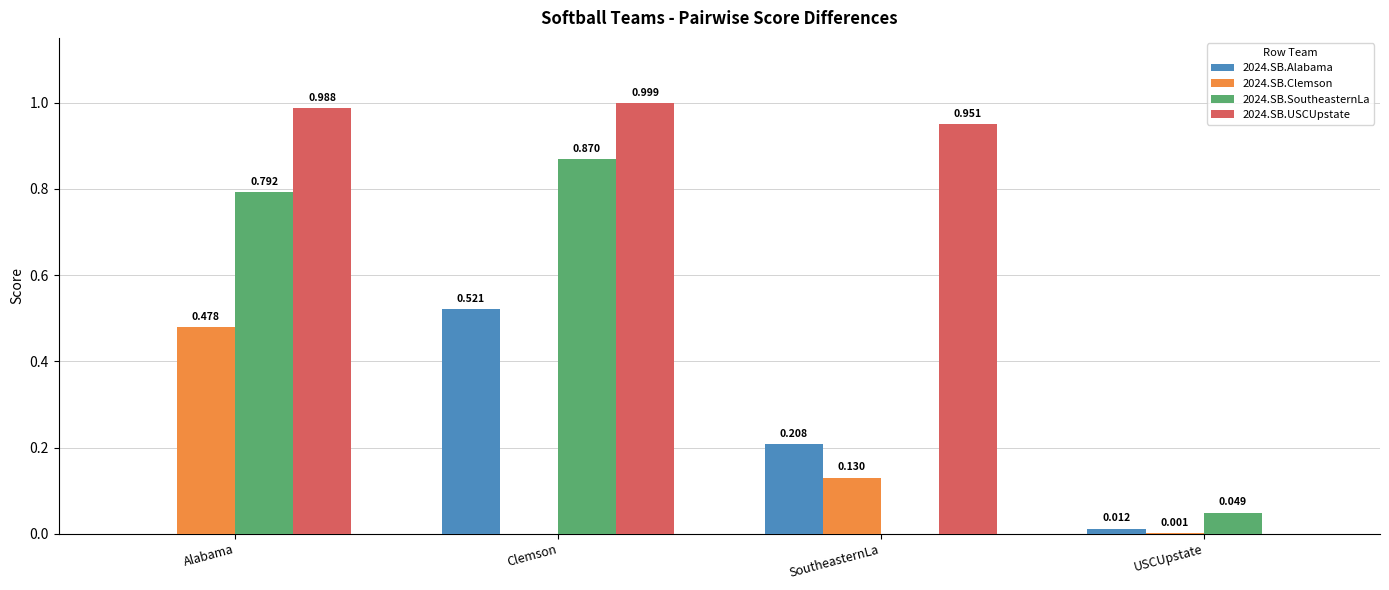

Where is 2024.SB.Alabama nearest to the value 0?

Alabama